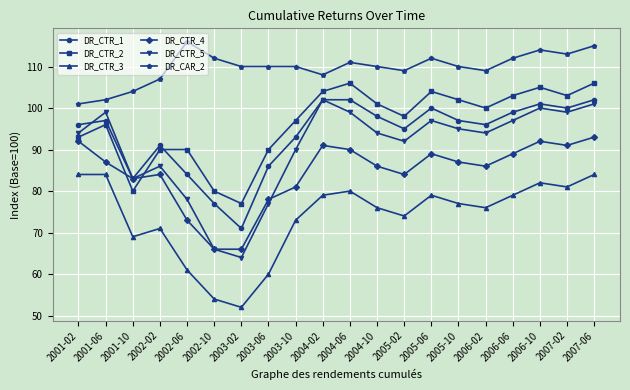

At which label is DR_CTR_5 closest to 83?

2001-10